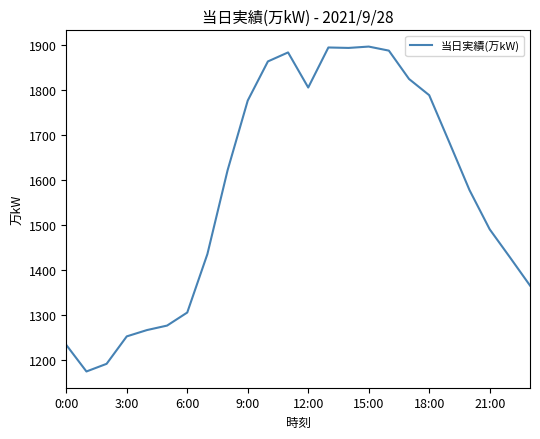

What is the difference between the maximum and minimum values?

722